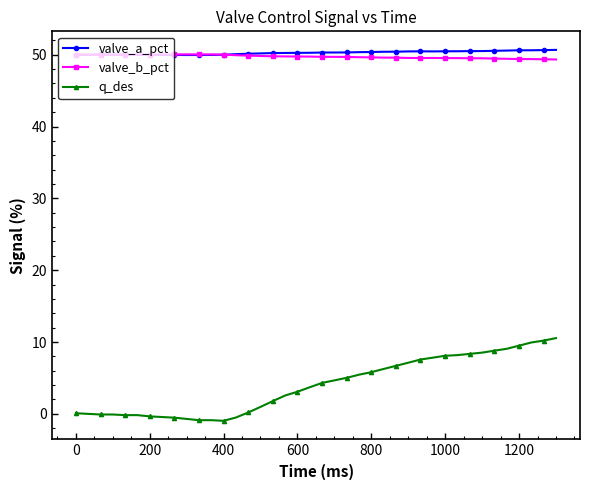

True or false: q_des and valve_a_pct cross at least once.

False